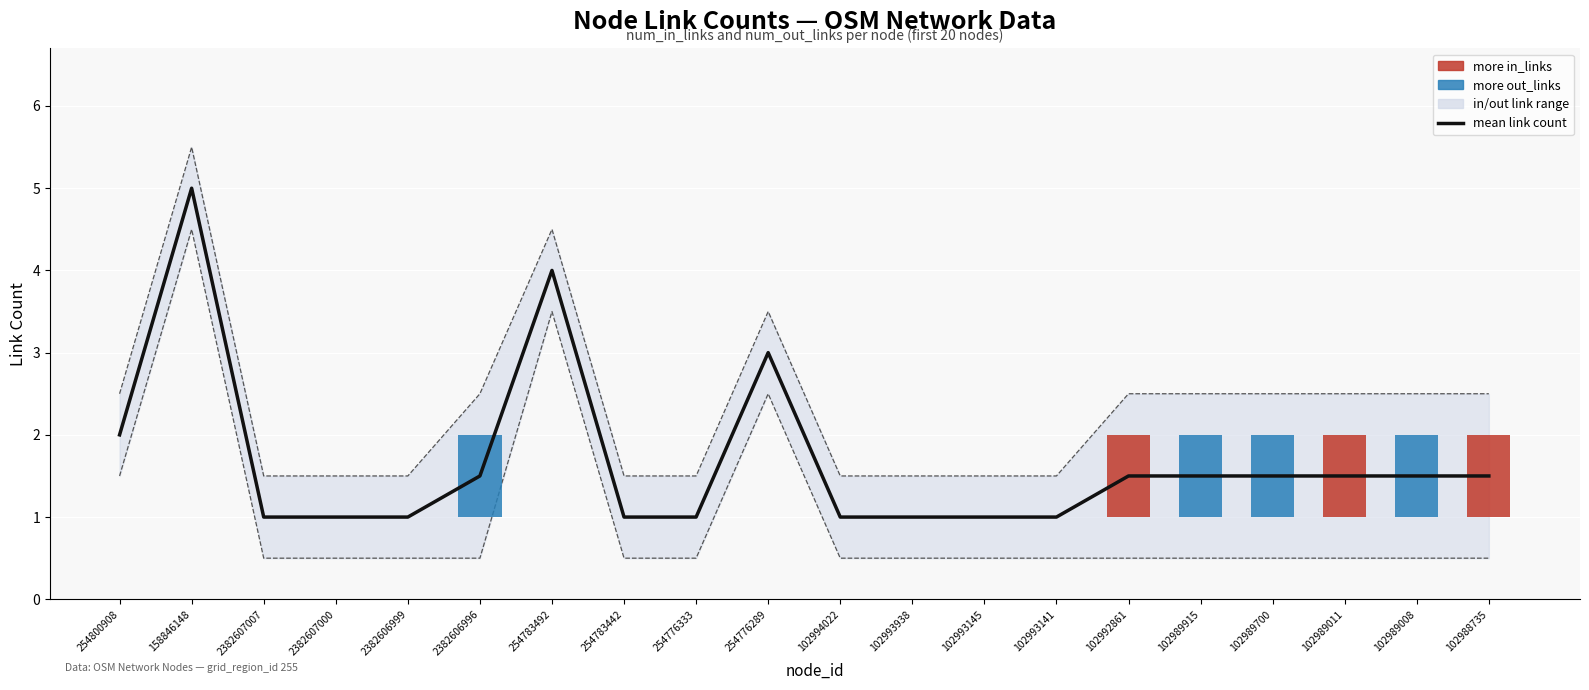

Does the chart contain any negative values?

No